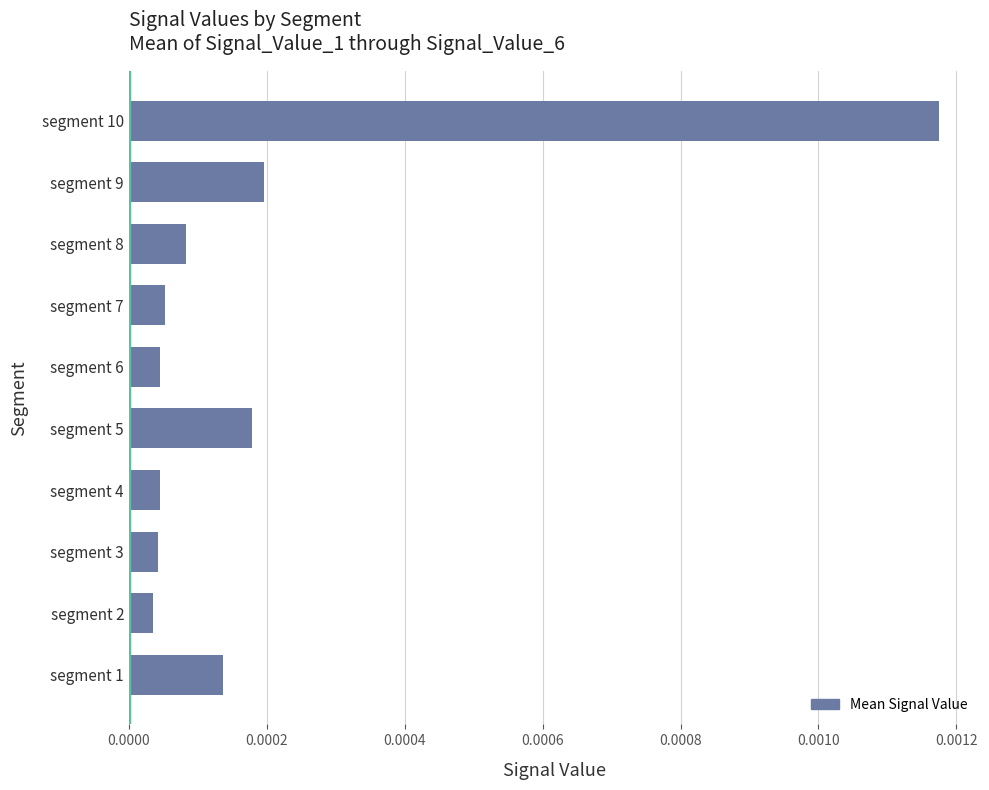

Does the chart contain any negative values?

No